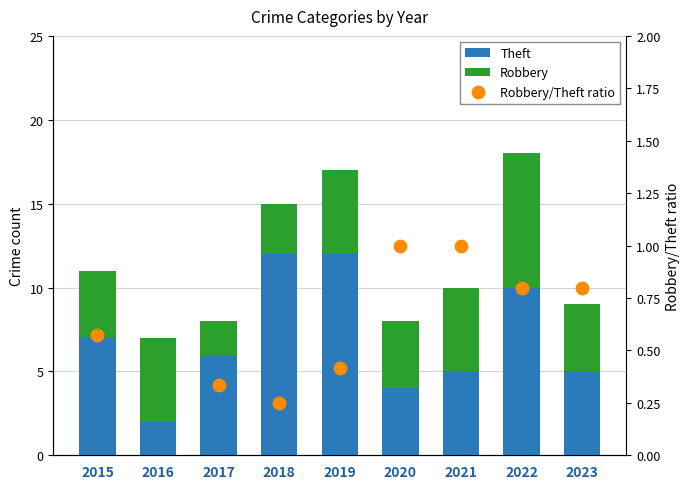

Which series reaches the maximum Y coordinate?

Theft